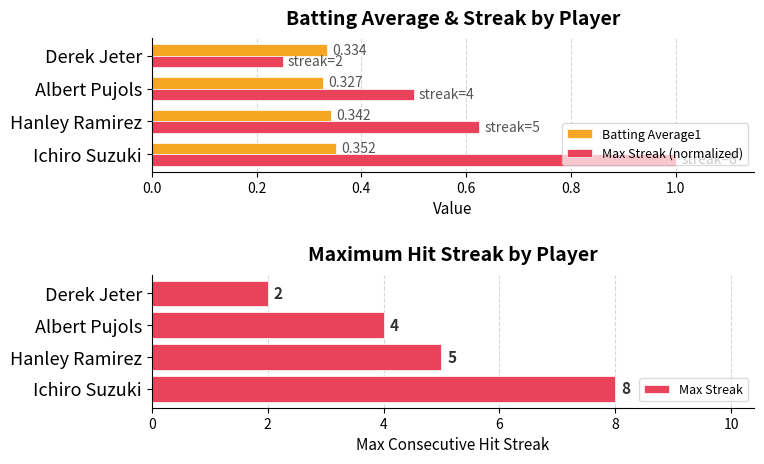

Rank the series by their maximum value, from highest to lowest.

Max Streak, Max Streak (normalized), Batting Average1